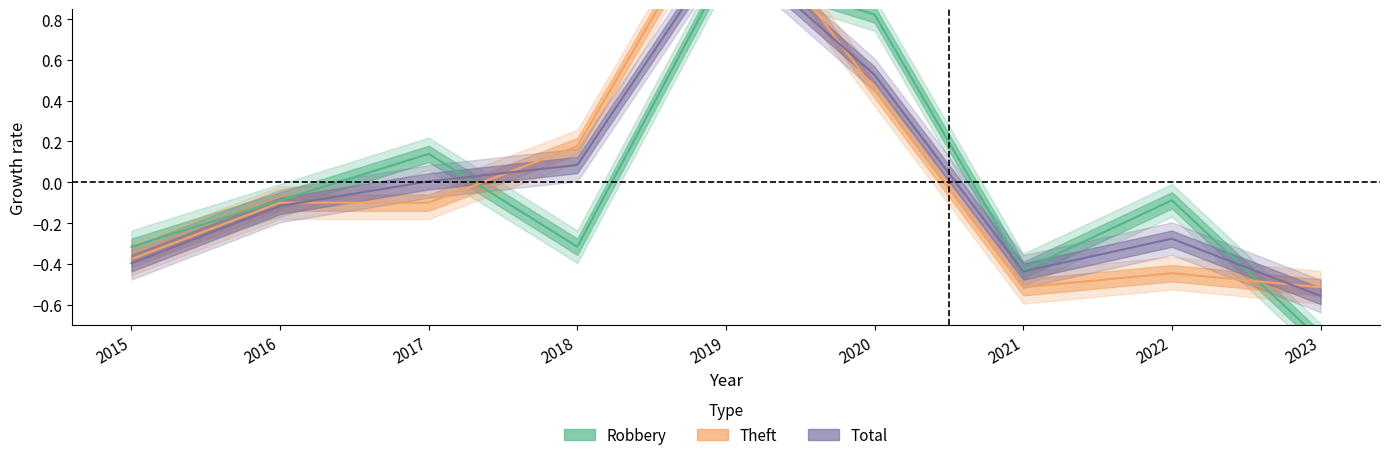

Which series changed the most between 2017 and 2018?

Robbery